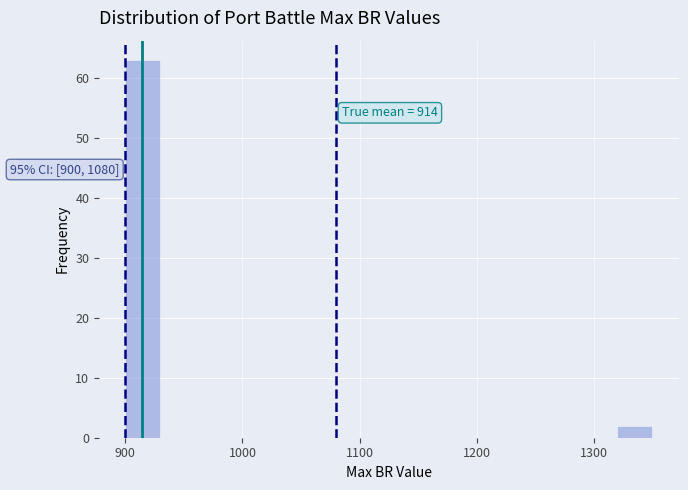

Around what value on the x-axis is the tallest bar? Give the approximate position of its centre, as read against the axis.

920